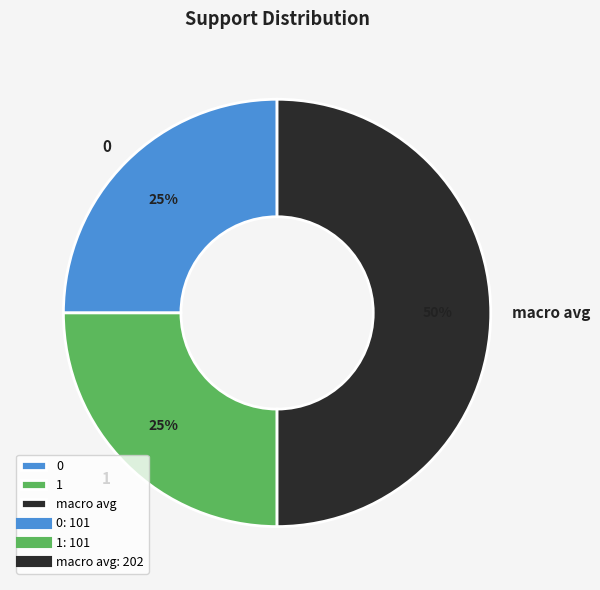

Is it true that 0 is 25% of the pie?

True